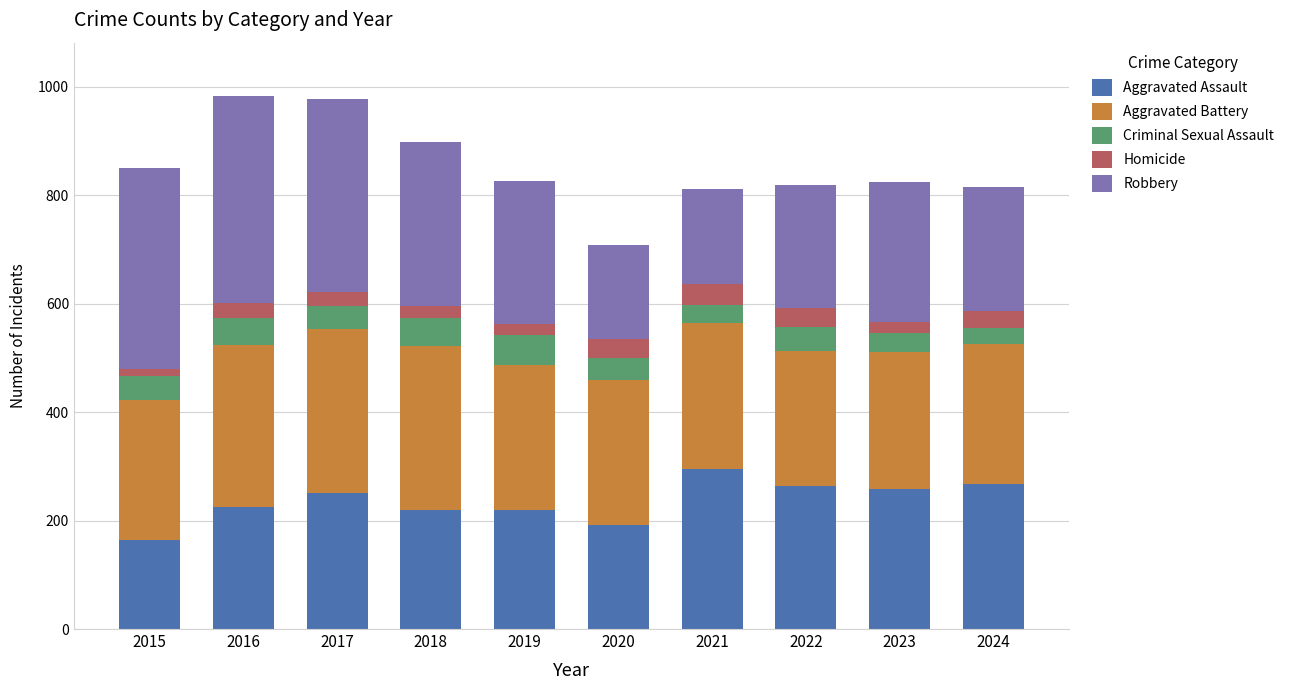

What is the sum of the Aggravated Assault values at 2023 and 2024?

526